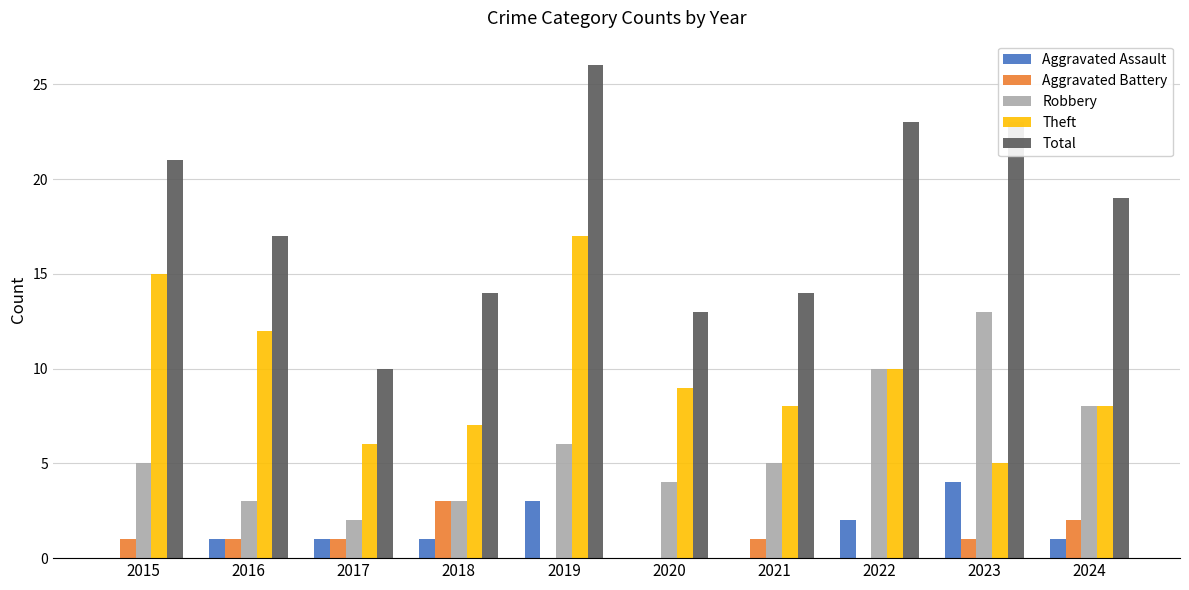

Which series changed the most between 2015 and 2024?

Theft